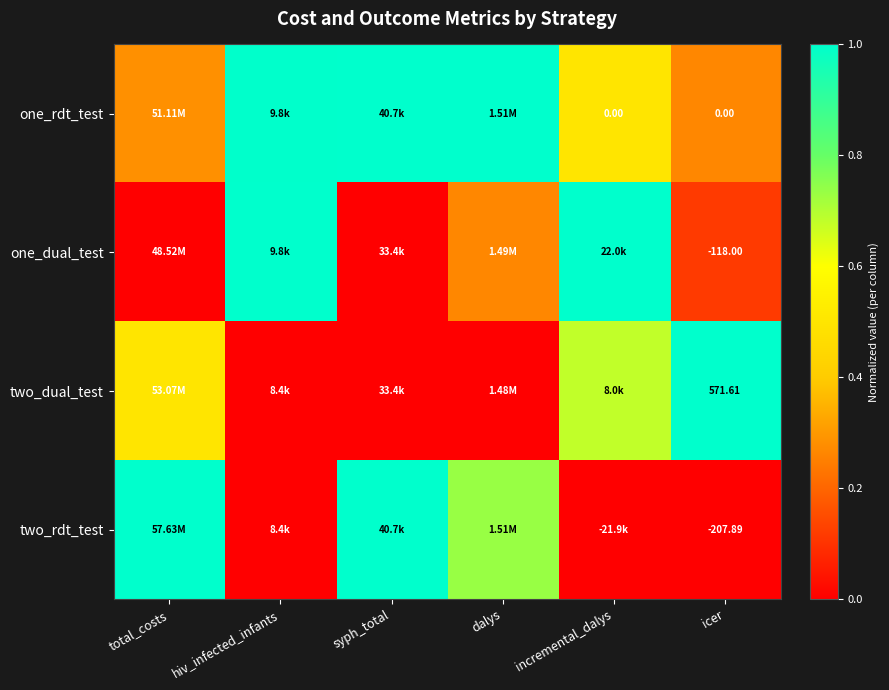

The value of one_dual_test at hiv_infected_infants is 1.0. True or false?

True